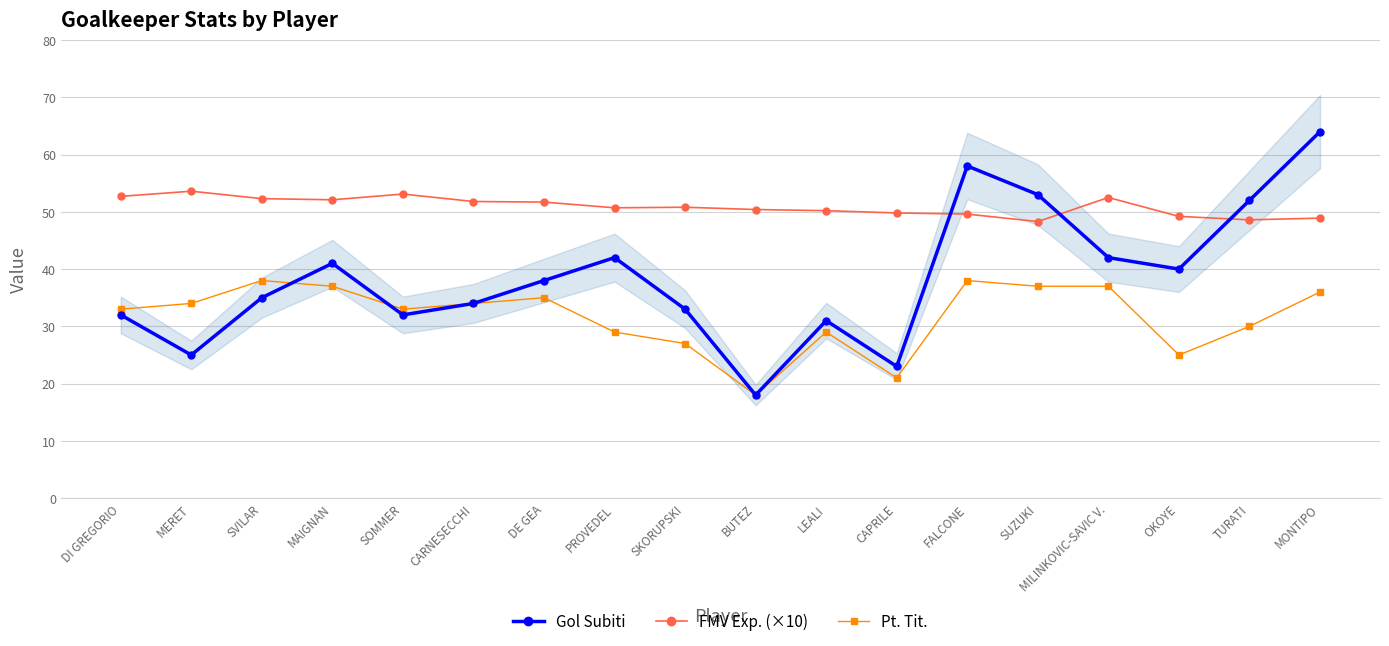

What is the label of the 18th point from the right?

DI GREGORIO